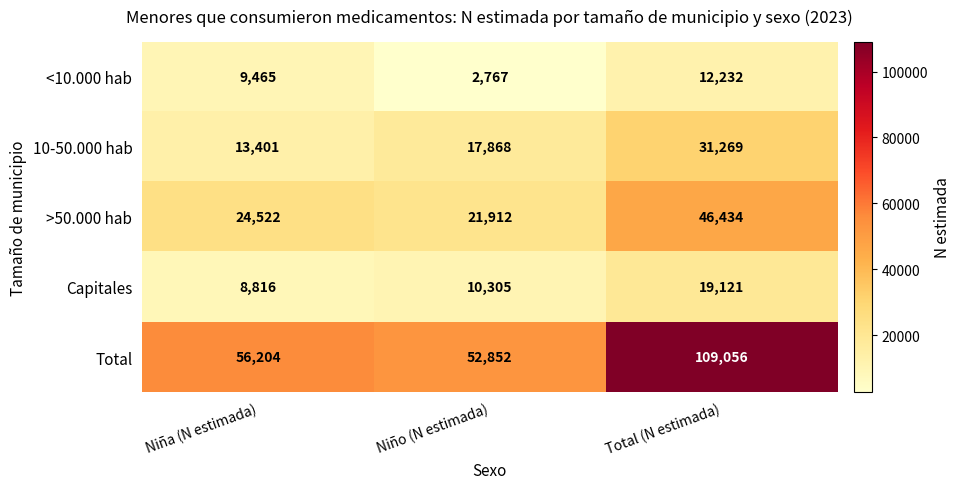

Read the <10.000 hab value at Niña (N estimada).

9465